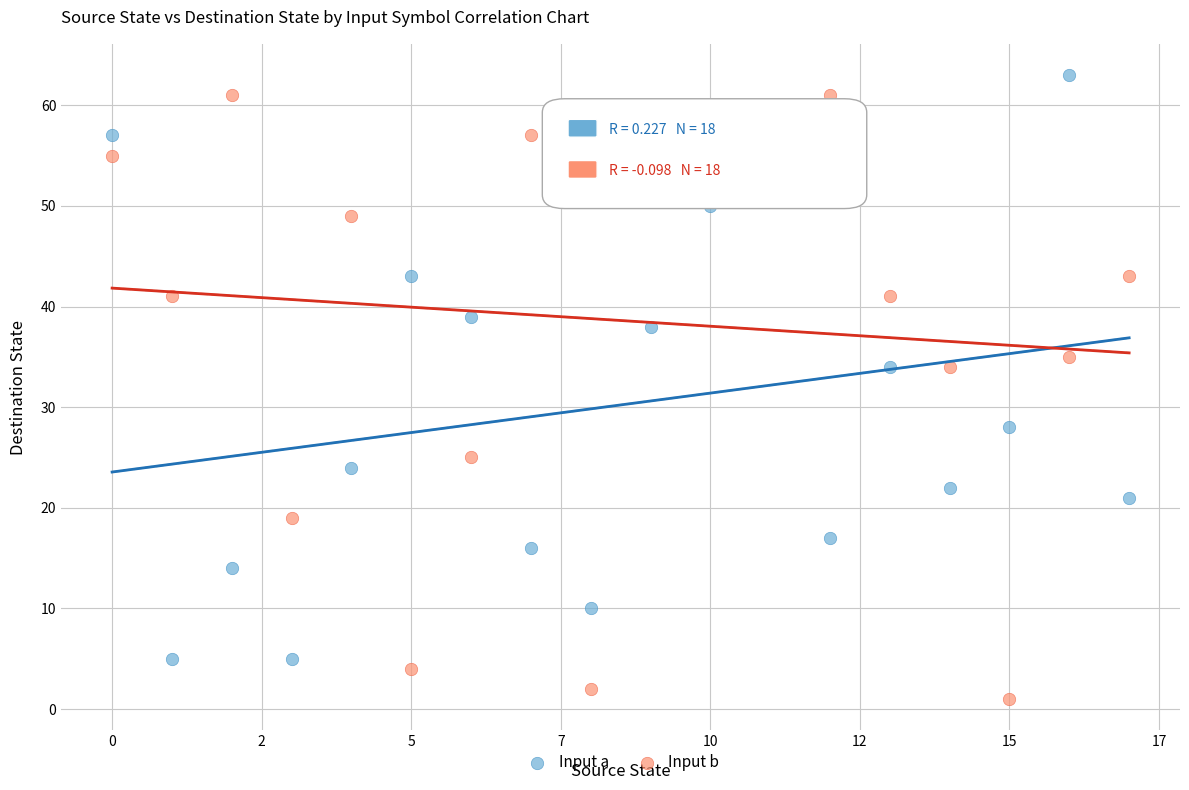

Across all data points, what is the range of Y values (max minus min)?

62